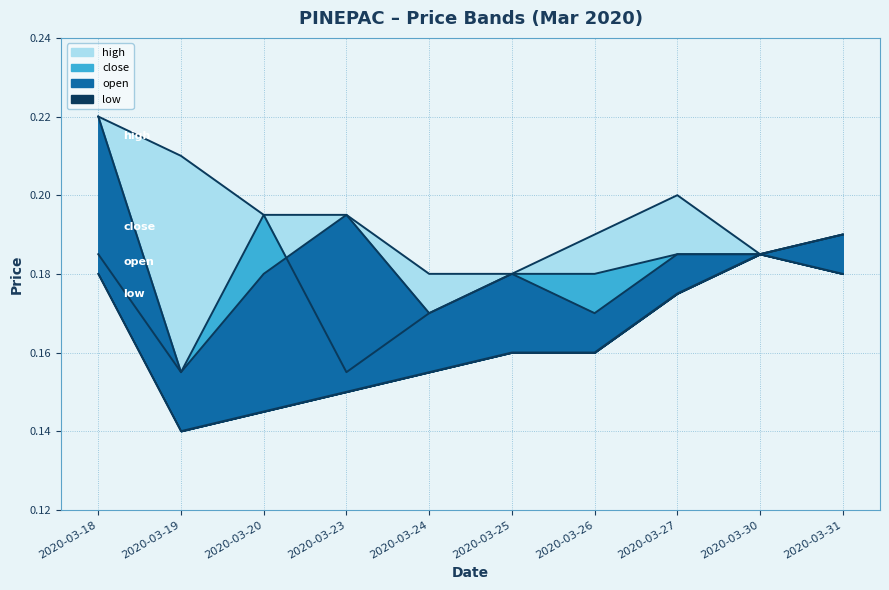

Is it true that low equals 0.1 at 2020-03-19?

True